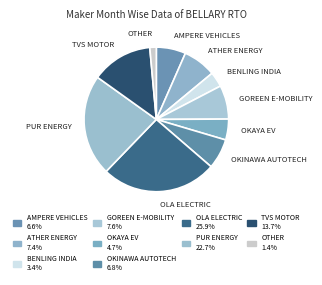

Combined, do PUR ENERGY and AMPERE VEHICLES account for over 50%?

No